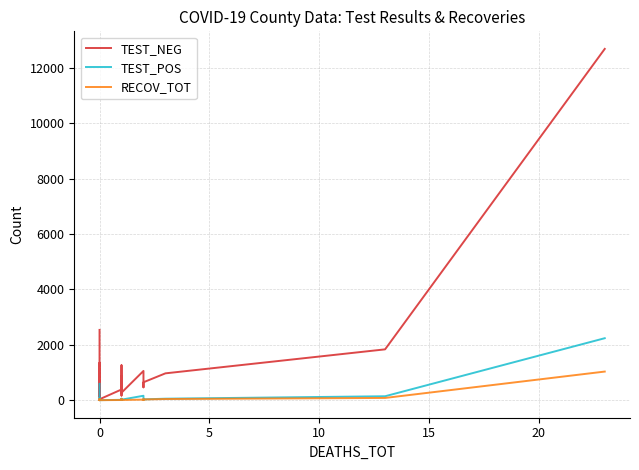

Which series has the largest range (max minus min)?

TEST_NEG